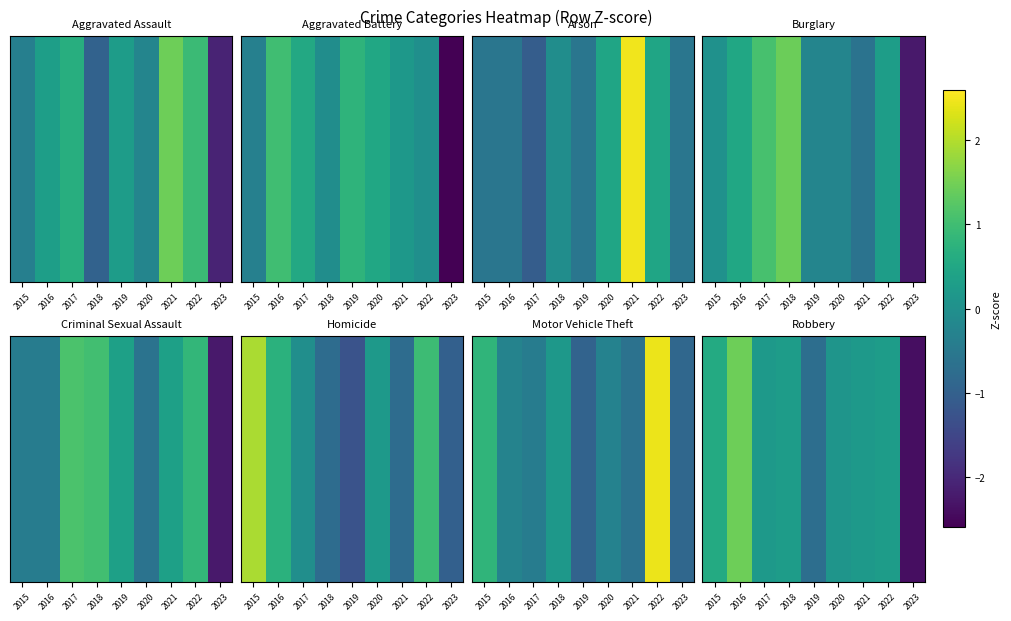

True or false: the data shows 0.2 at 2018.

False